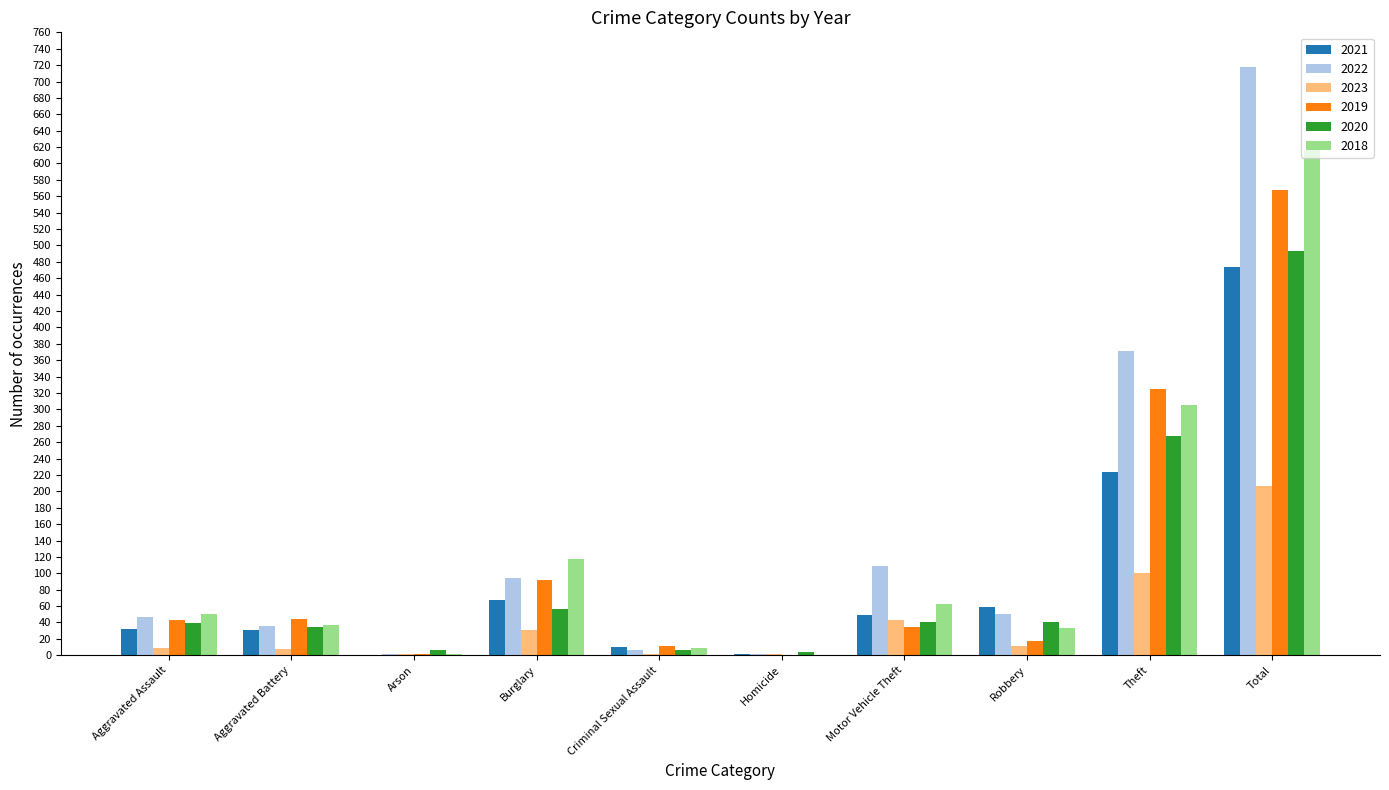

The value of 2020 at Aggravated Battery is 35. True or false?

True